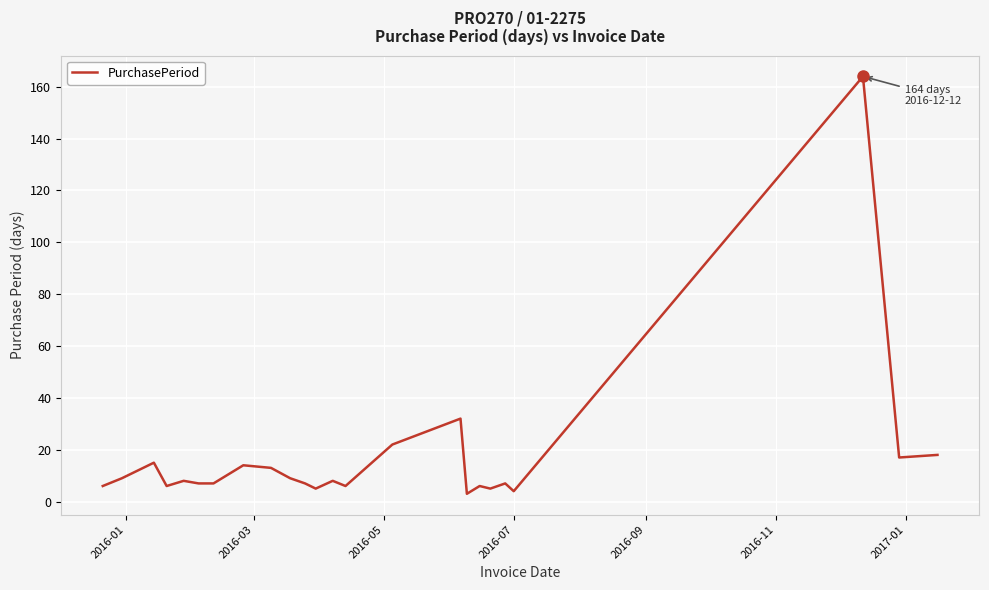

True or false: the data has more than 1 interior local peaks.

True